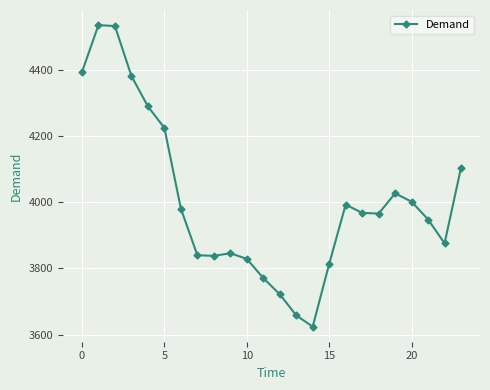

What is the value of the 16th point from the left?

3814